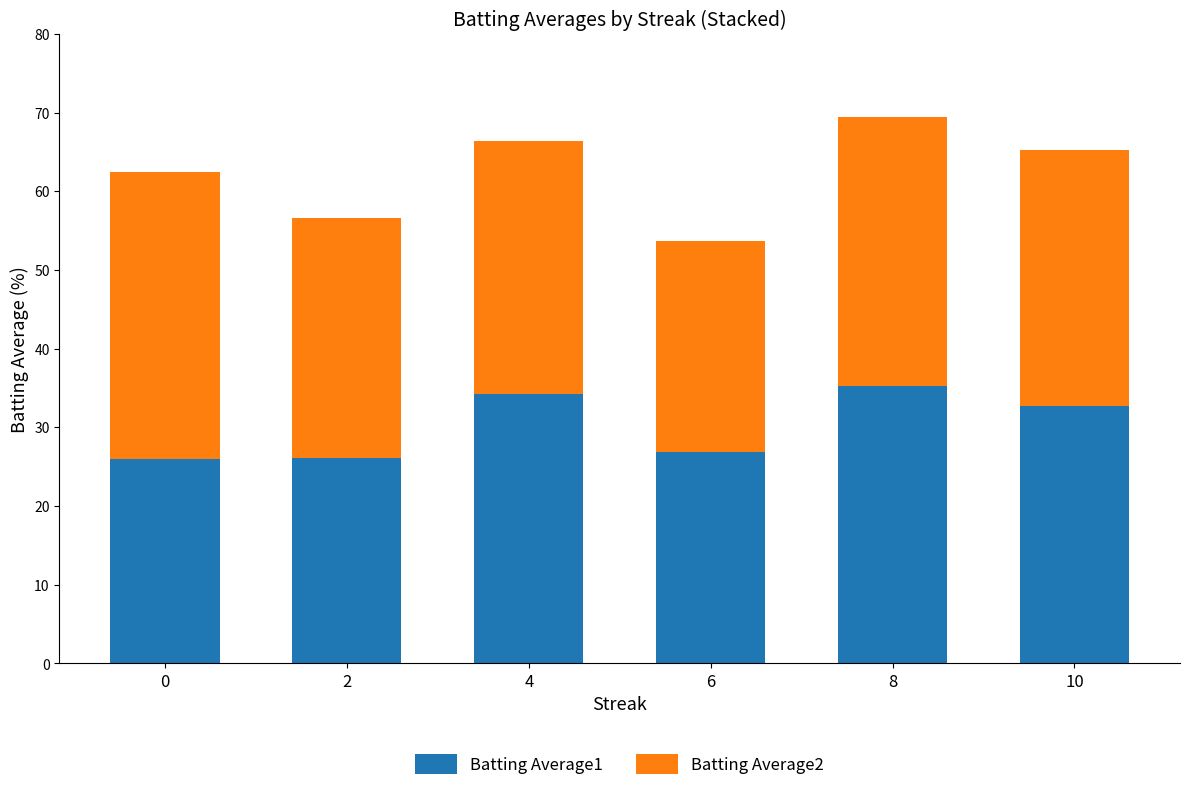

What is the maximum value for Batting Average1?

35.2